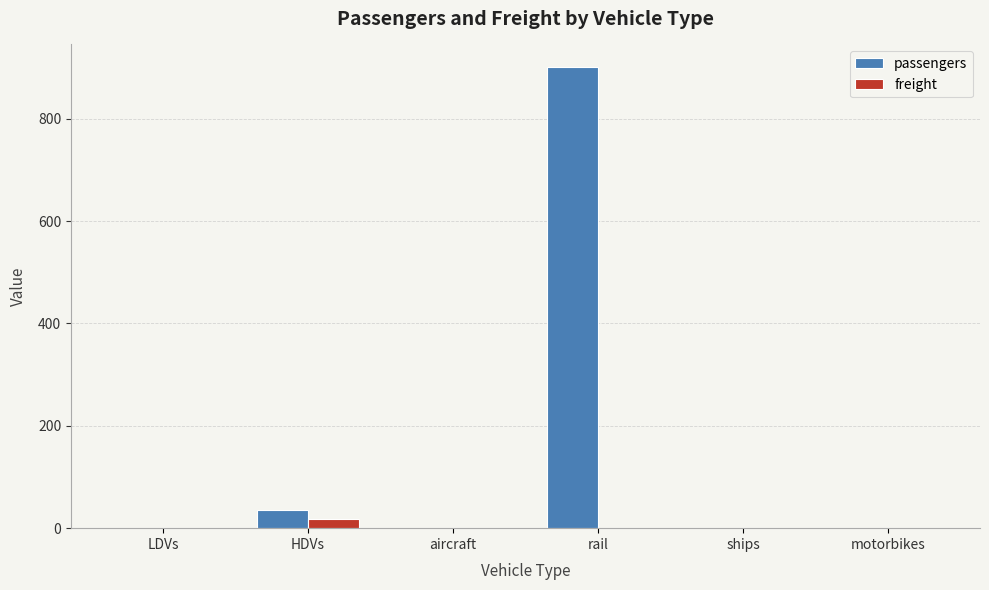

How many groups of bars are there?

6